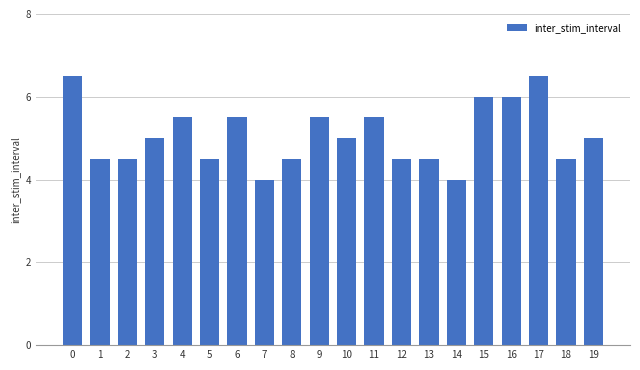

What is the value of the 14th bar from the left?

4.5